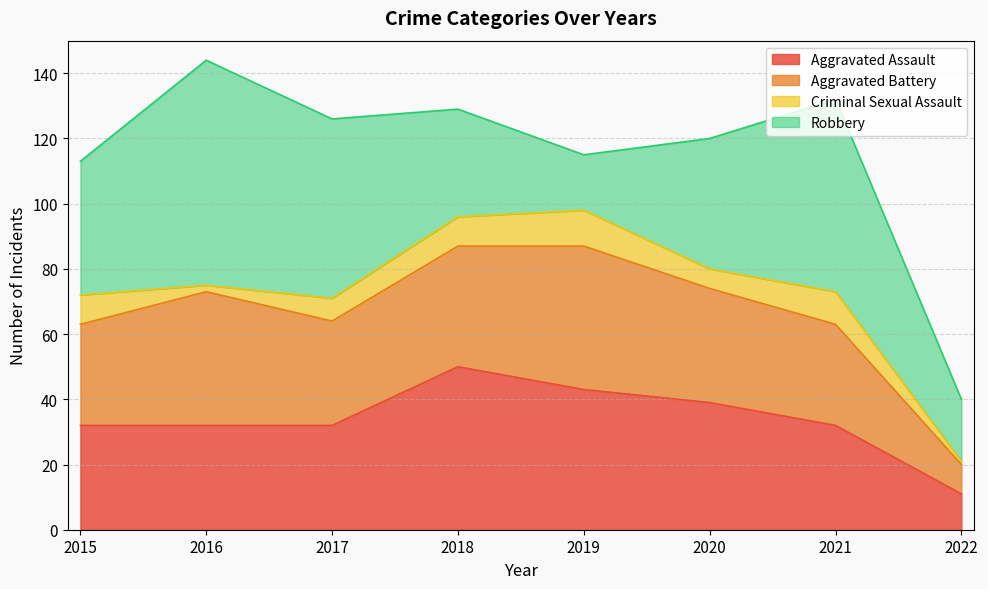

What is the greatest value displayed?

69